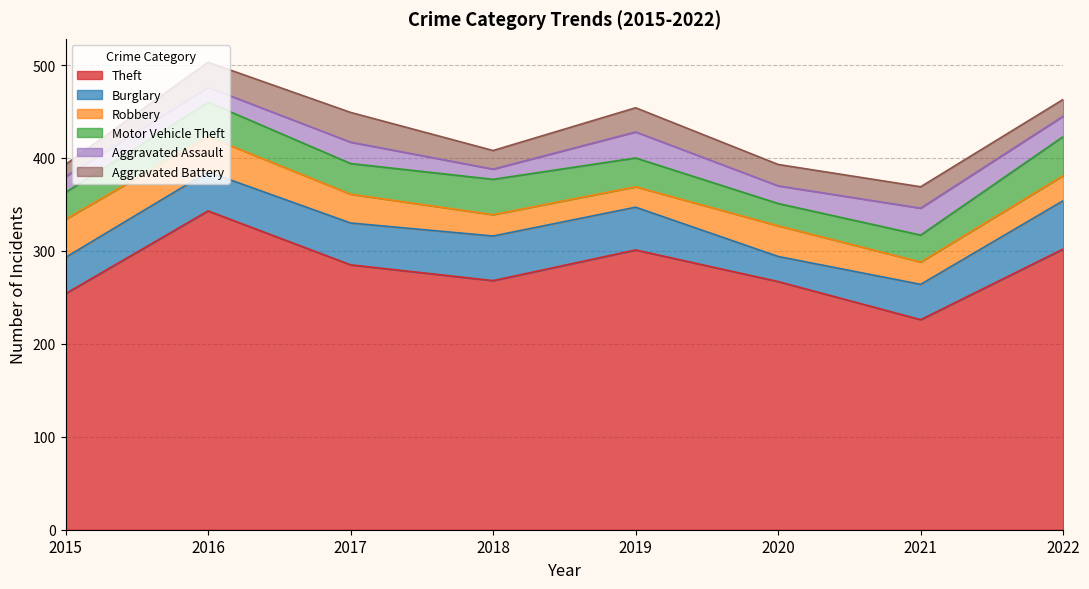

What are all the series names shown in the legend?

Theft, Burglary, Robbery, Motor Vehicle Theft, Aggravated Assault, Aggravated Battery